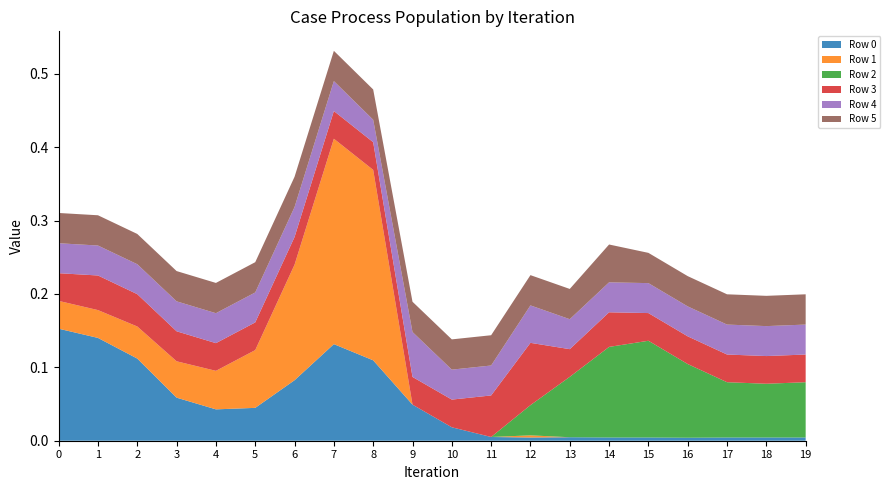

Reading left to right, list all the values displayed in this chart.

Row 0: 0.2	0.1	0.1	0.1	0.0	0.0	0.1	0.1	0.1	0.0	0.0	0.0	0.0	0.0	0.0	0.0	0.0	0.0	0.0	0.0
Row 1: 0.0	0.0	0.0	0.0	0.1	0.1	0.2	0.3	0.3	0.0	0.0	0.0	0.0	0.0	0.0	0.0	0.0	0.0	0.0	0.0
Row 2: 0.0	0.0	0.0	0.0	0.0	0.0	0.0	0.0	0.0	0.0	0.0	0.0	0.0	0.1	0.1	0.1	0.1	0.1	0.1	0.1
Row 3: 0.0	0.0	0.0	0.0	0.0	0.0	0.0	0.0	0.0	0.0	0.0	0.1	0.1	0.0	0.0	0.0	0.0	0.0	0.0	0.0
Row 4: 0.0	0.0	0.0	0.0	0.0	0.0	0.0	0.0	0.0	0.1	0.0	0.0	0.1	0.0	0.0	0.0	0.0	0.0	0.0	0.0
Row 5: 0.0	0.0	0.0	0.0	0.0	0.0	0.0	0.0	0.0	0.0	0.0	0.0	0.0	0.0	0.1	0.0	0.0	0.0	0.0	0.0